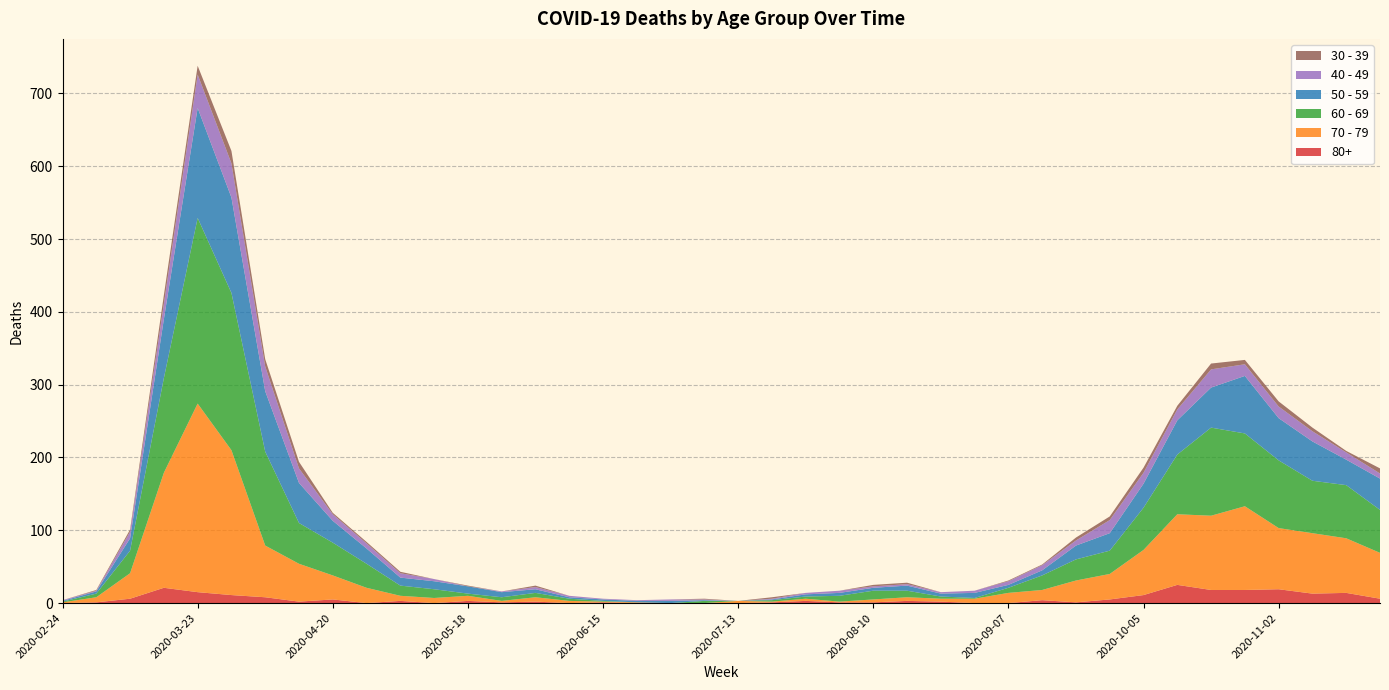

Reading right to left, list all the values displayed in this chart.

80+: 6	14	13	19	18	18	25	11	5	1	4	0	0	2	3	1	1	3	1	0	0	0	0	1	0	2	1	3	0	3	0	5	2	8	11	15	21	6	1	0
40 - 49: 7	10	14	16	16	25	15	15	18	7	7	5	3	2	2	2	3	2	1	0	1	2	1	1	2	3	1	0	3	6	7	9	20	34	47	46	21	9	1	1
30 - 39: 7	2	5	7	6	8	5	7	5	4	1	1	0	0	2	2	0	0	2	0	1	0	0	0	0	2	0	1	0	2	2	2	9	10	17	12	12	3	1	0
50 - 59: 43	35	54	58	79	55	47	33	24	19	7	4	7	4	7	4	4	3	1	0	1	3	2	2	2	5	7	10	11	11	21	30	55	83	131	151	81	17	3	1
60 - 69: 59	73	72	93	100	121	82	58	32	29	20	7	1	3	9	12	8	3	2	0	3	0	0	1	3	6	5	3	12	14	33	45	56	129	216	255	130	31	5	1
70 - 79: 63	75	83	84	115	102	97	62	35	30	14	14	6	4	5	4	1	3	1	3	0	0	1	1	3	6	2	7	7	7	21	33	52	71	199	259	158	35	7	1